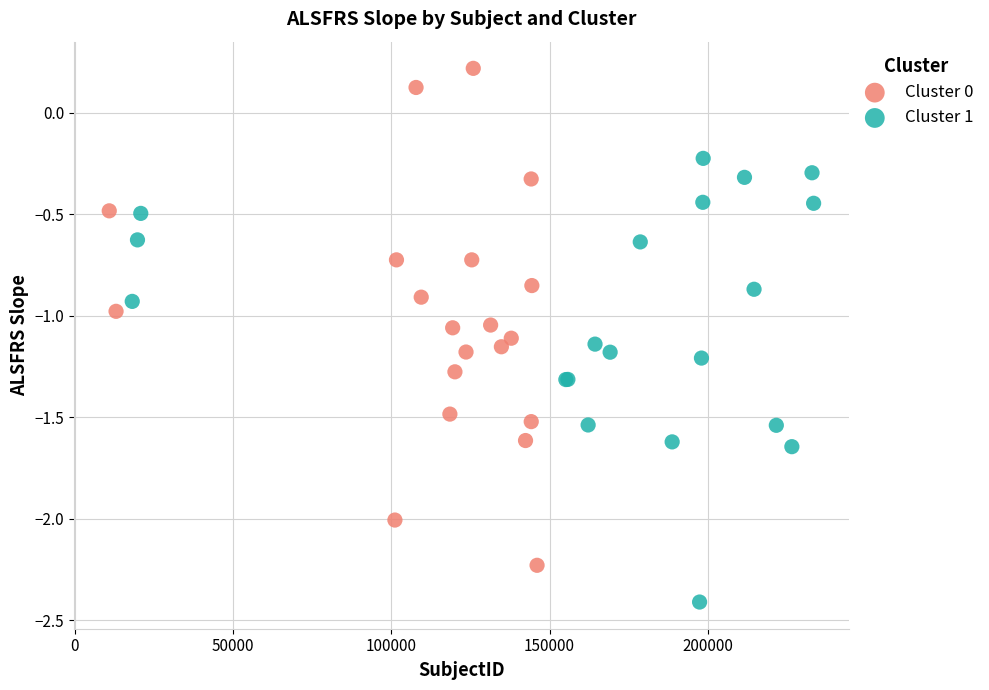

What are all the series names shown in the legend?

Cluster 0, Cluster 1